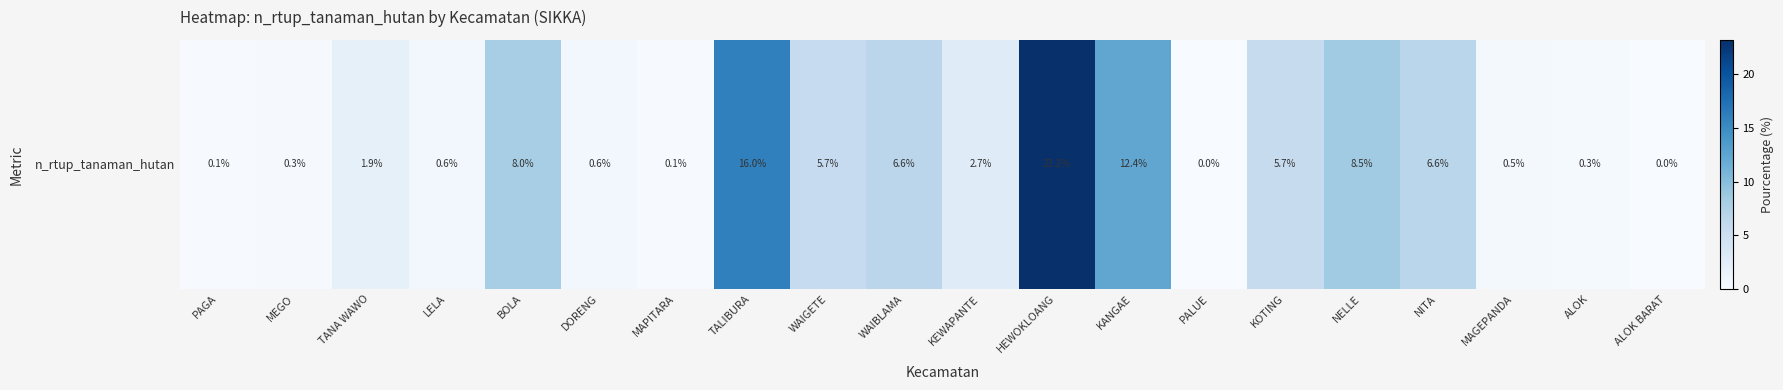

How many data points are less than 2?

10